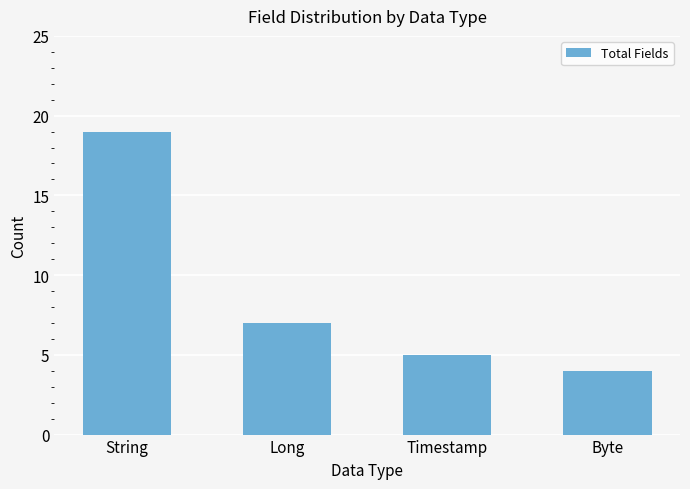

At which category does the chart reach its peak across all series?

String